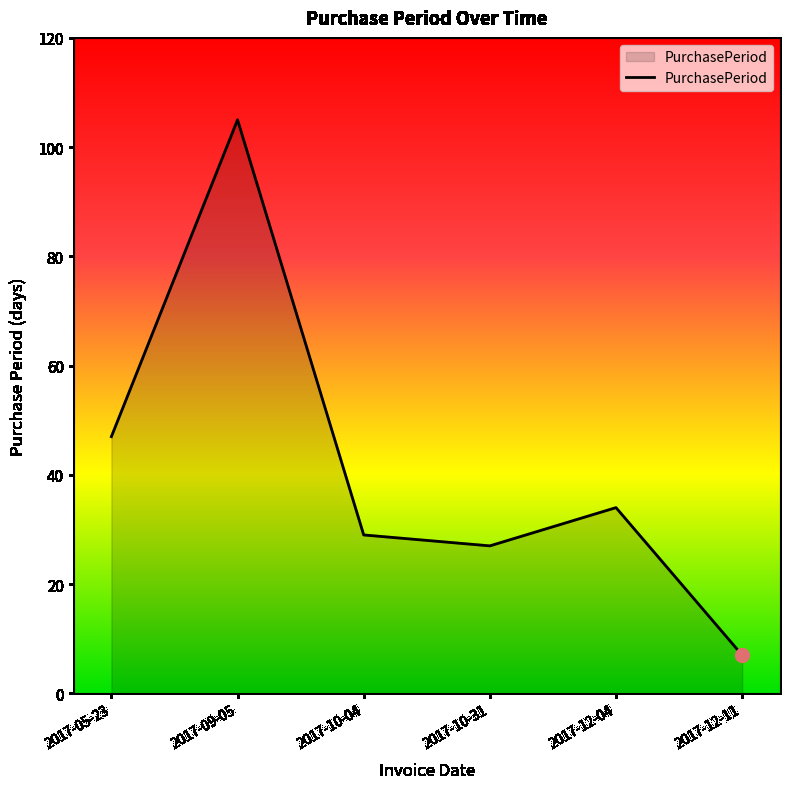

Approximately how many times larger is the value at 2017-10-31 compared to 2017-05-23?

0.6